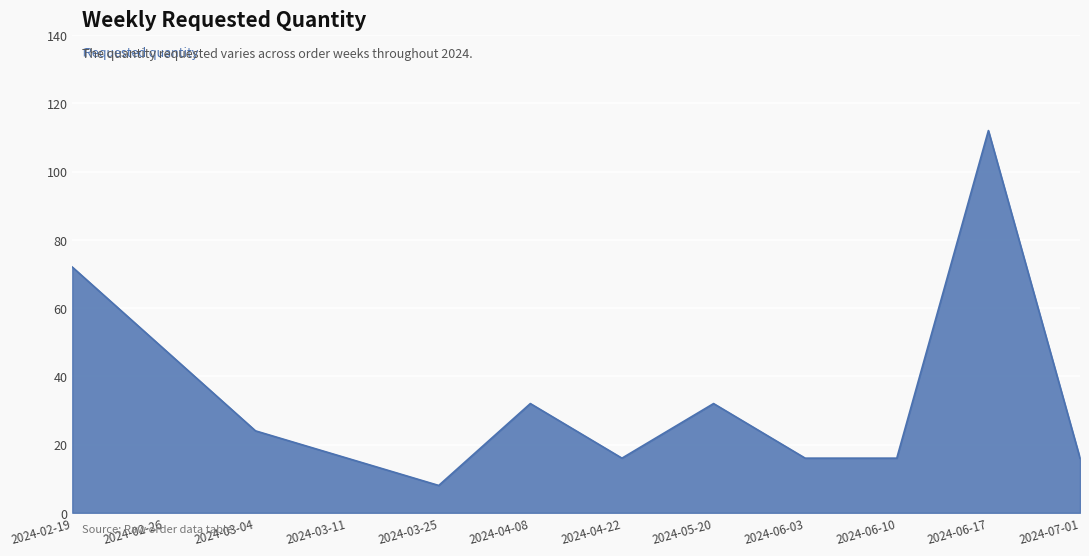

What position from the left is 2024-06-17?

11